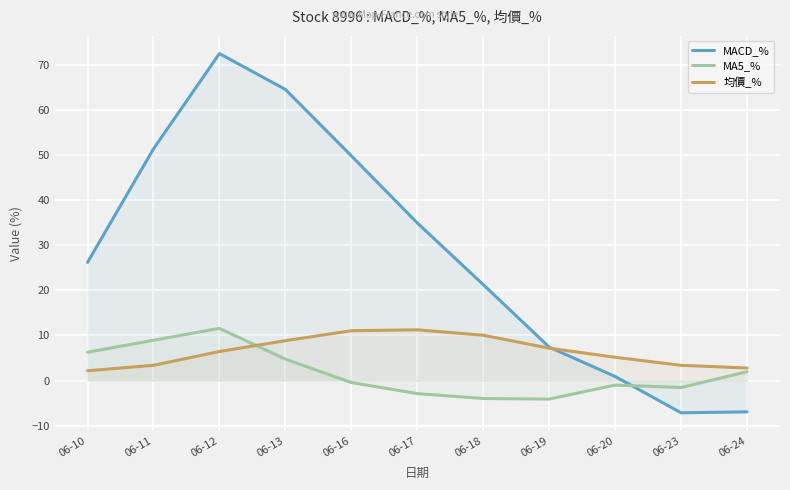

What is the value of the 均價_% point at the 8th from the left?

7.2